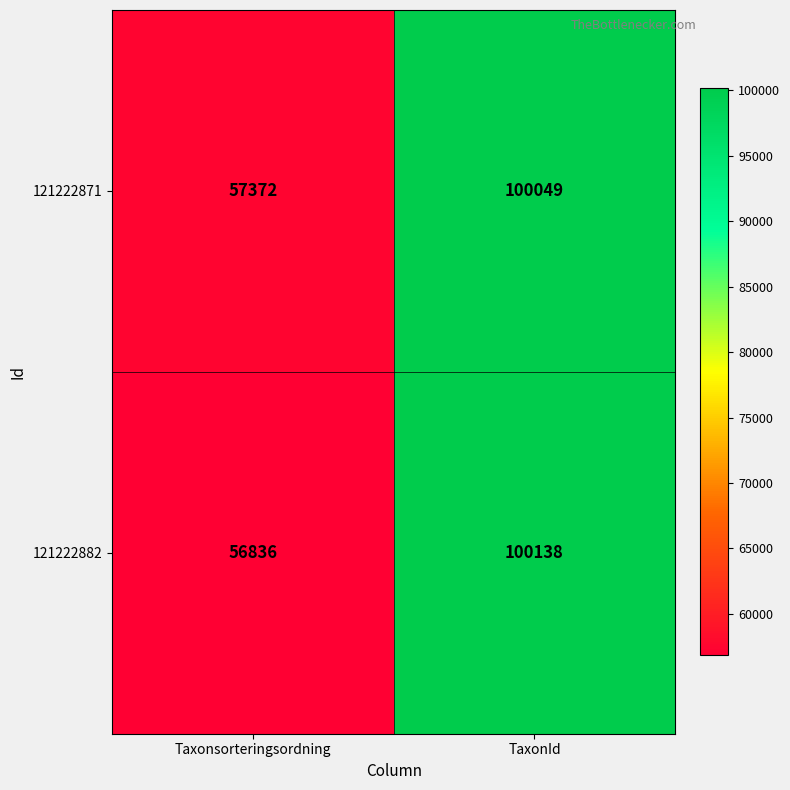

Which series has the widest spread of values?

121222882